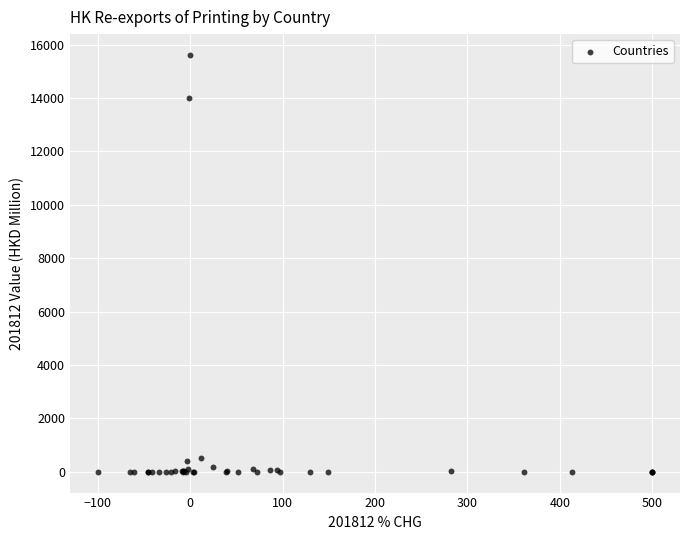

What Y value in the scatter plot is closest to 7807?

13999.4